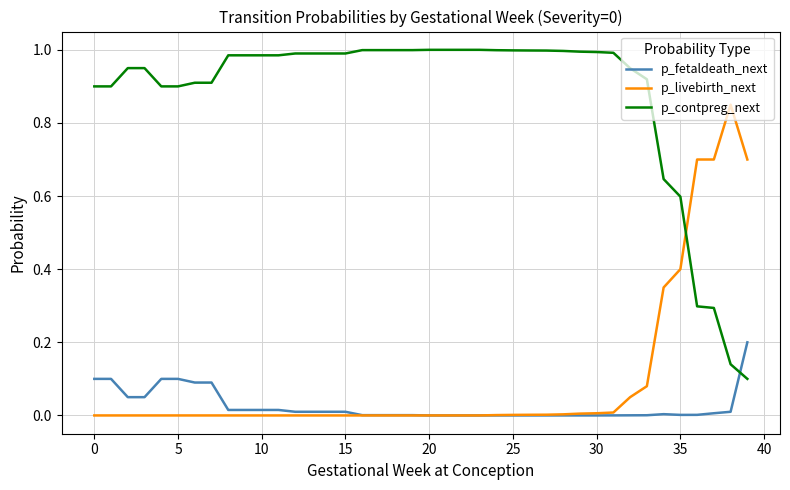

True or false: p_fetaldeath_next and p_contpreg_next cross at least once.

True